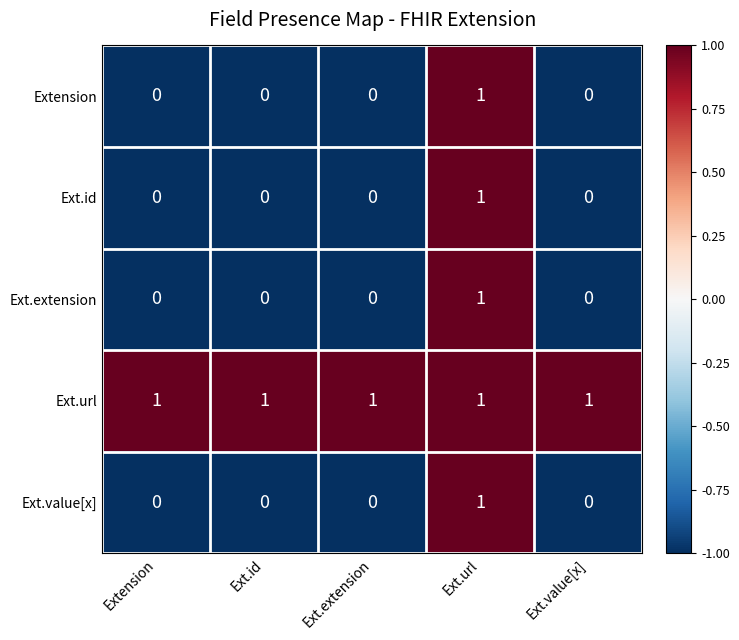

At how many categories does at least one series exceed 0?

5